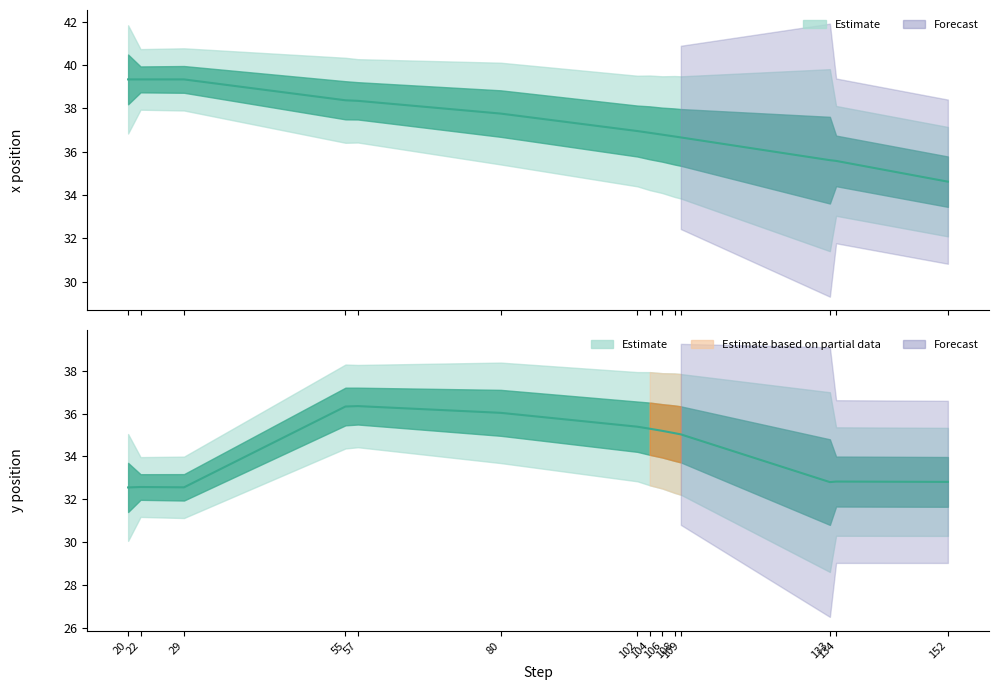

List the series in order of their peak value, lowest first.

y position, x position